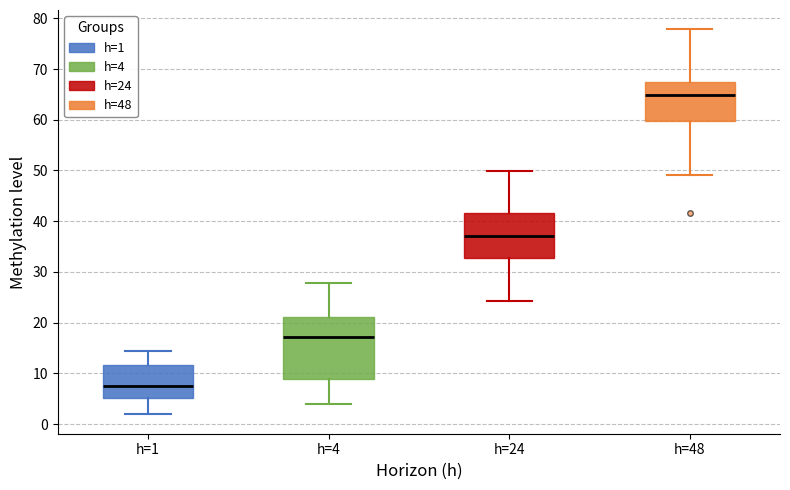

Reading left to right, read every box against the y-axis: the position of its median line, the range the box covers, and the ends of its whiskers. The values are not printed on the chart, so give them approximately, as read against the axis.

h=1: median 7, box 5 to 12, whiskers 2 to 14
h=4: median 17, box 9 to 21, whiskers 4 to 28
h=24: median 37, box 33 to 42, whiskers 24 to 50
h=48: median 65, box 60 to 67, whiskers 49 to 78